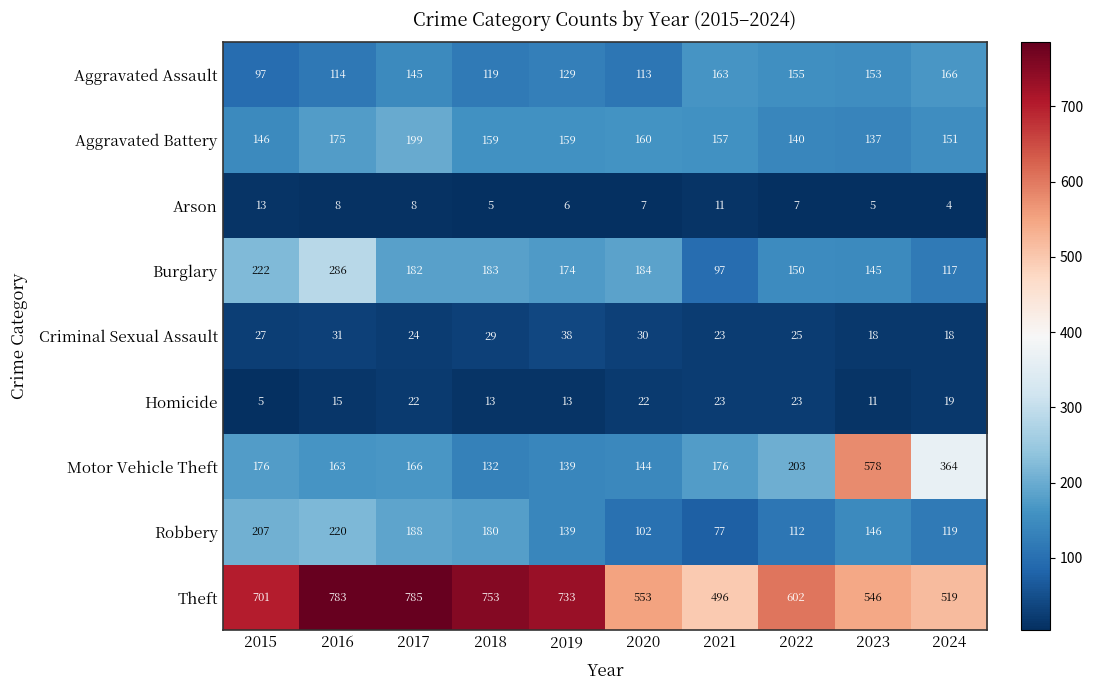

Where is Aggravated Battery nearest to the value 168?

2016